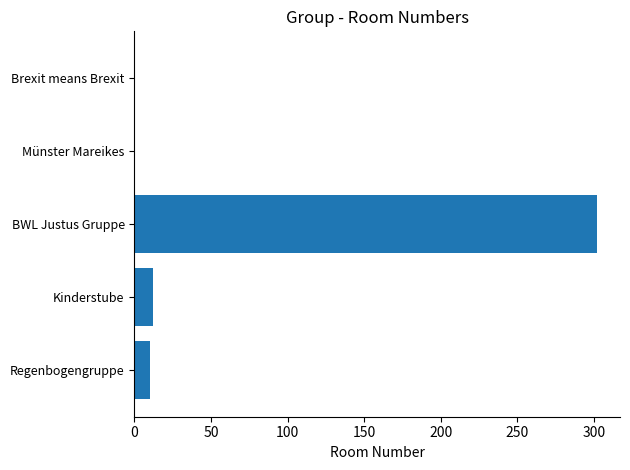

The value at BWL Justus Gruppe is 100.8. True or false?

False